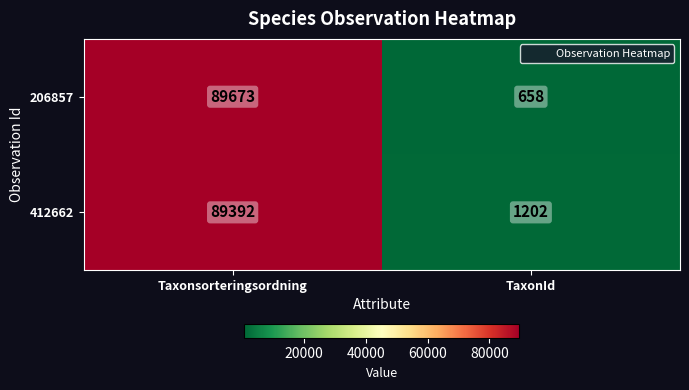

At TaxonId, list the series in order from largest to smallest.

412662, 206857